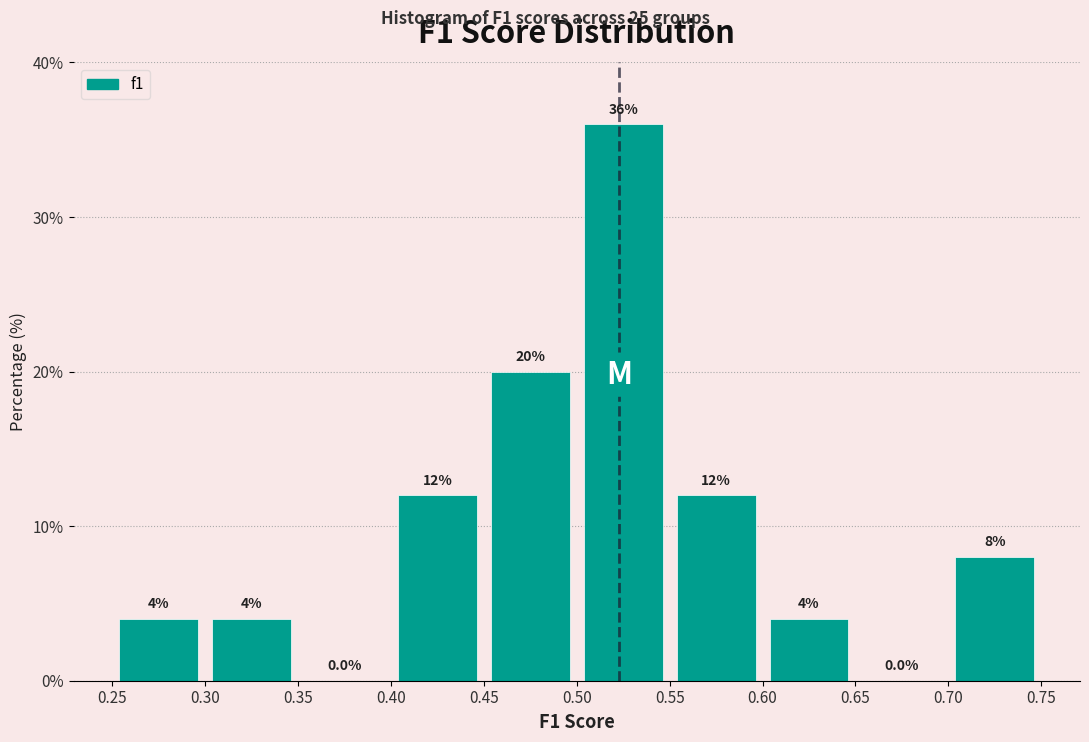

What is the height of the bar covering 0.60 to 0.65 on the x-axis?

4.0